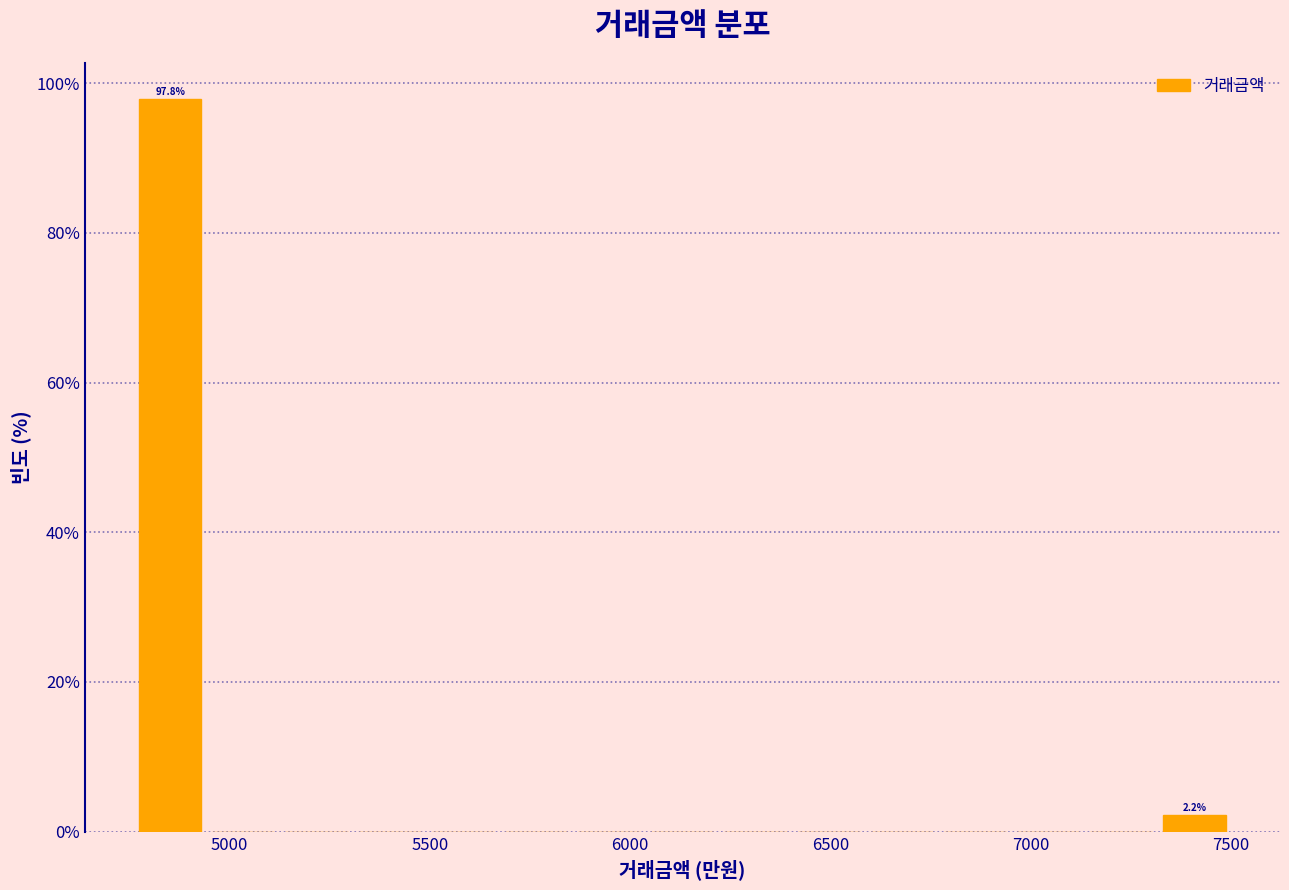

Around what value on the x-axis is the tallest bar? Give the approximate position of its centre, as read against the axis.

4850